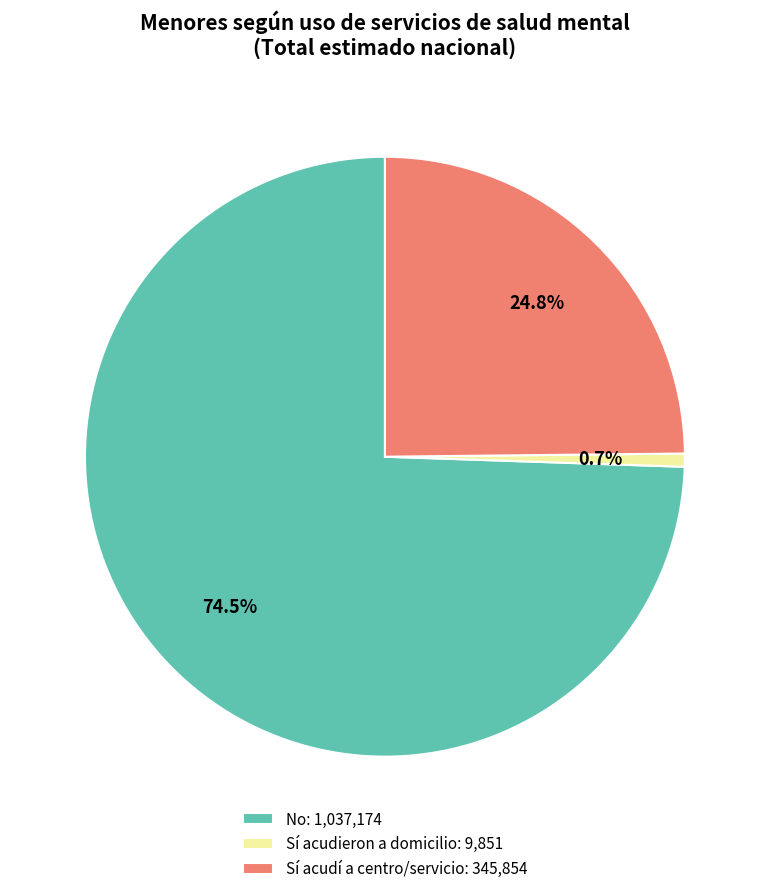

Combined, what portion of the pie is No: 1,037,174 and Sí acudieron a domicilio: 9,851?

75.2%